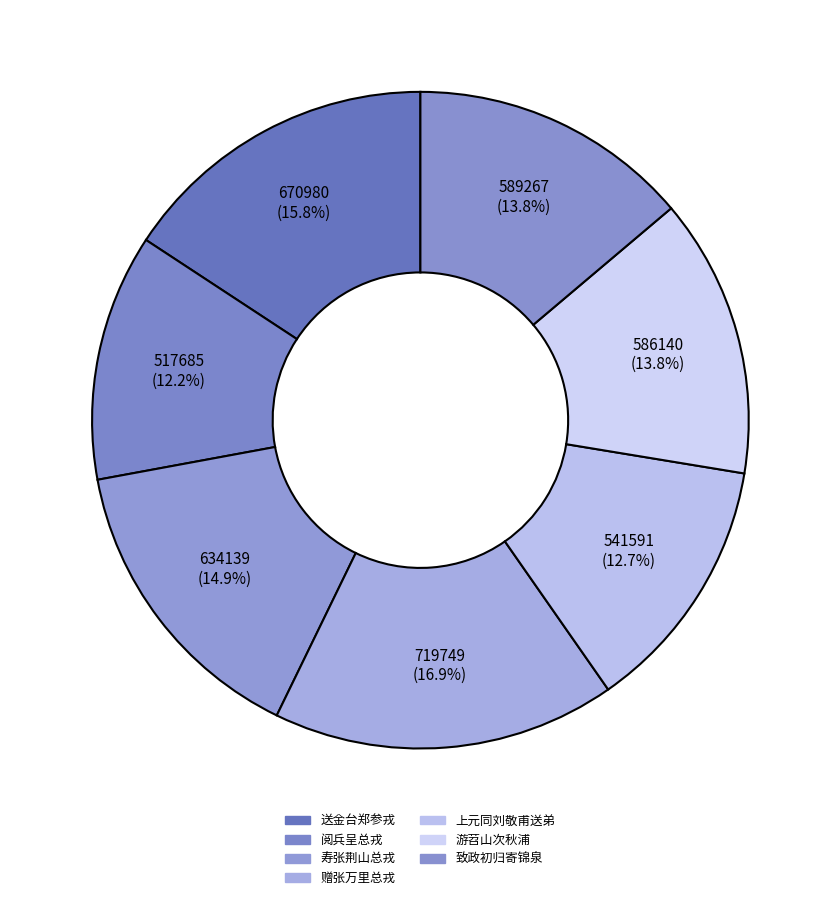

To the nearest percent, what is the average slice percentage?

14%